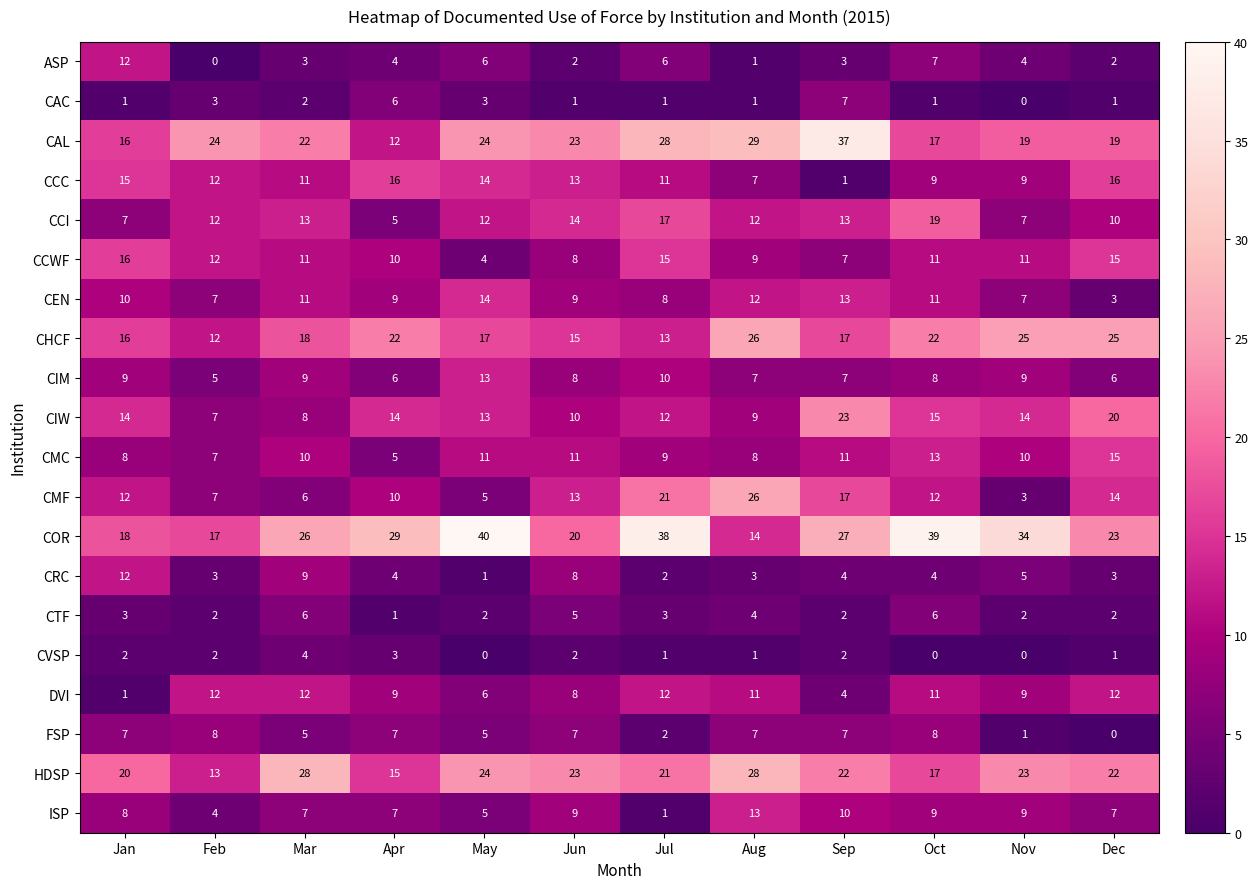

What is the maximum value for CAL?

37